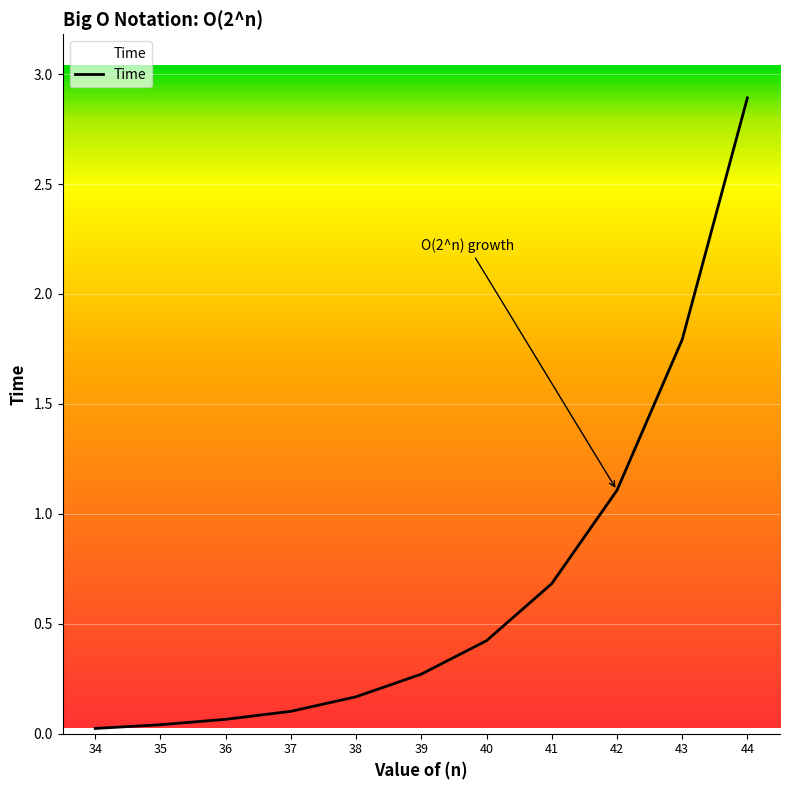

Does the chart have visible grid lines?

Yes